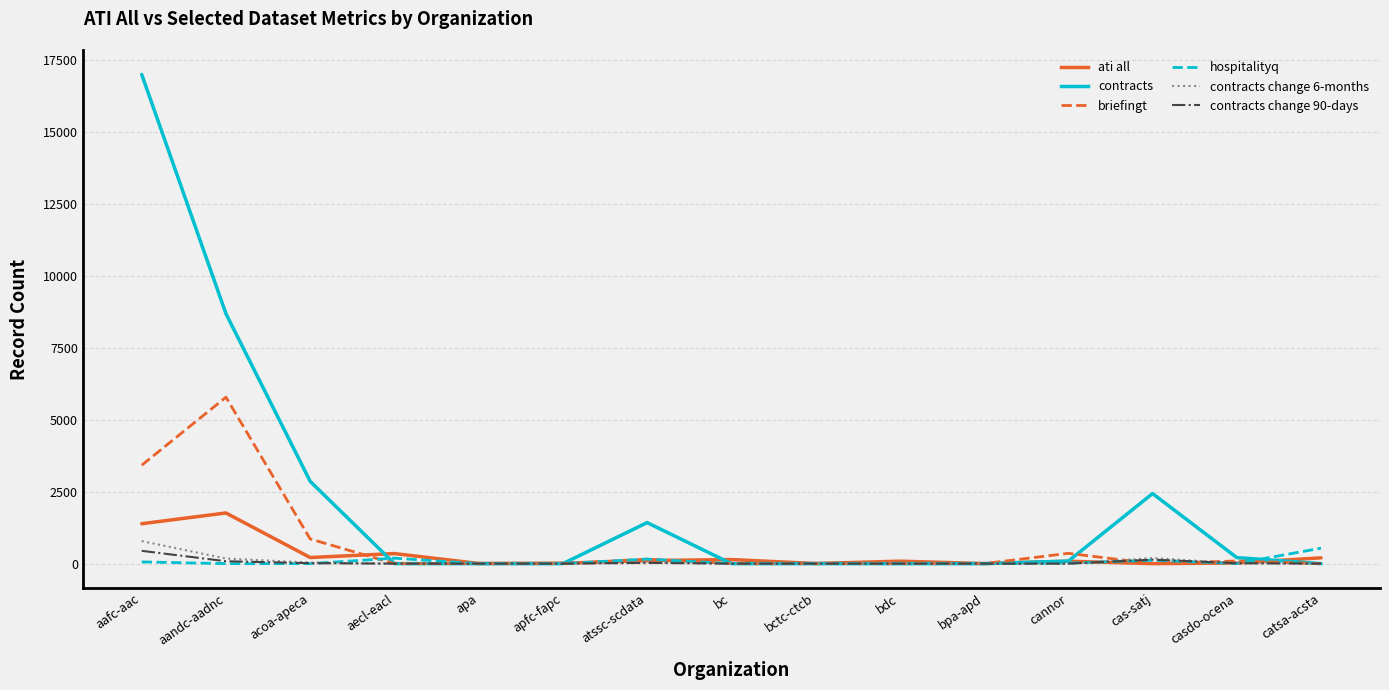

What is the average value of the contracts series?

2178